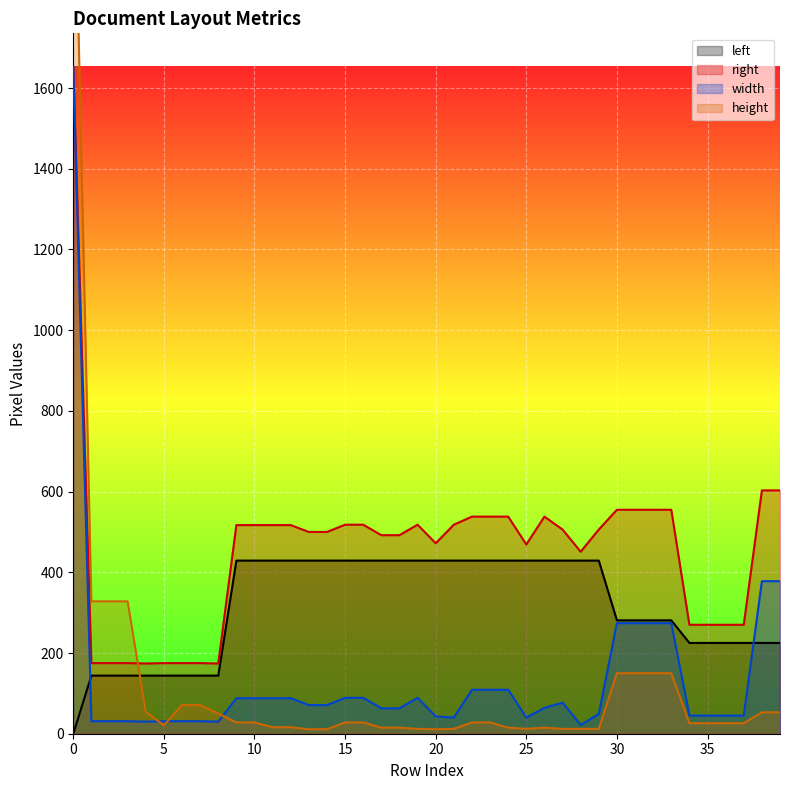

Reading right to left, what are all the values shown in this chart?

left: 39=225	38=225	37=225	36=225	35=225	34=225	33=281	32=281	31=281	30=281	29=429	28=429	27=429	26=429	25=429	24=429	23=429	22=429	21=429	20=429	19=429	18=429	17=429	16=429	15=429	14=429	13=429	12=429	11=429	10=429	9=429	8=144	7=144	6=144	5=144	4=144	3=144	2=144	1=144	0=0
right: 39=603	38=603	37=270	36=270	35=270	34=270	33=555	32=555	31=555	30=555	29=506	28=451	27=506	26=538	25=469	24=538	23=538	22=538	21=518	20=472	19=518	18=492	17=492	16=518	15=518	14=500	13=500	12=517	11=517	10=517	9=517	8=174	7=175	6=175	5=175	4=174	3=175	2=175	1=175	0=1653
width: 39=378	38=378	37=45	36=45	35=45	34=45	33=274	32=274	31=274	30=274	29=49	28=22	27=77	26=64	25=40	24=109	23=109	22=109	21=40	20=43	19=89	18=63	17=63	16=89	15=89	14=71	13=71	12=88	11=88	10=88	9=88	8=30	7=31	6=31	5=31	4=30	3=31	2=31	1=31	0=1653
height: 39=53	38=53	37=26	36=26	35=26	34=26	33=150	32=150	31=150	30=150	29=12	28=12	27=12	26=15	25=12	24=15	23=28	22=28	21=12	20=11	19=12	18=15	17=15	16=28	15=28	14=11	13=11	12=16	11=16	10=28	9=28	8=50	7=71	6=71	5=21	4=54	3=328	2=328	1=328	0=2328